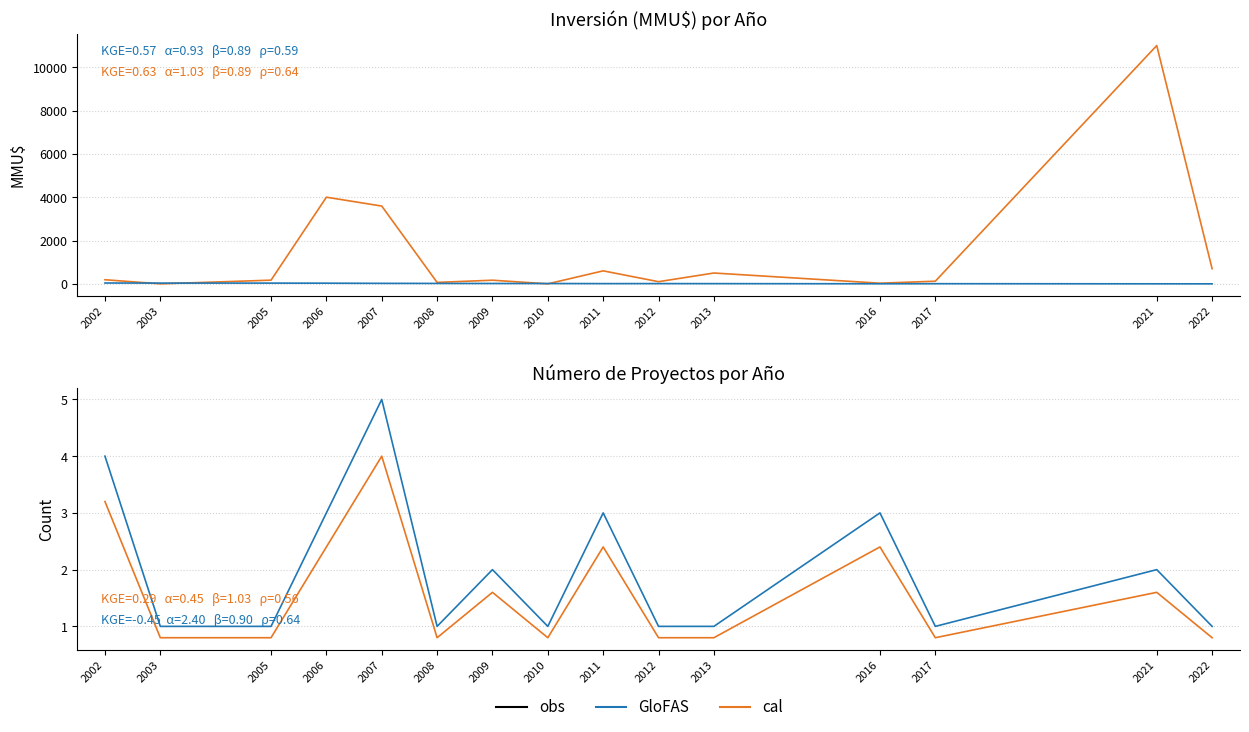

At which category does Count reach its first local valley?

2008